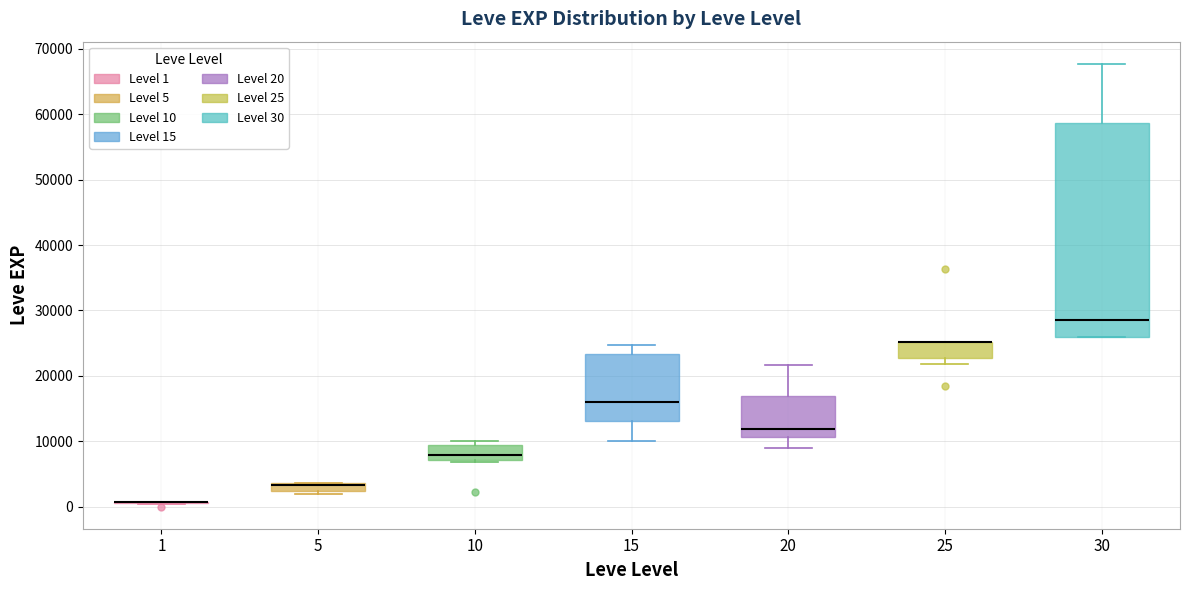

Where is the upper edge of the box at x = 30 on the y-axis? The values are not printed on the chart, so give them approximately, as read against the axis.

59000